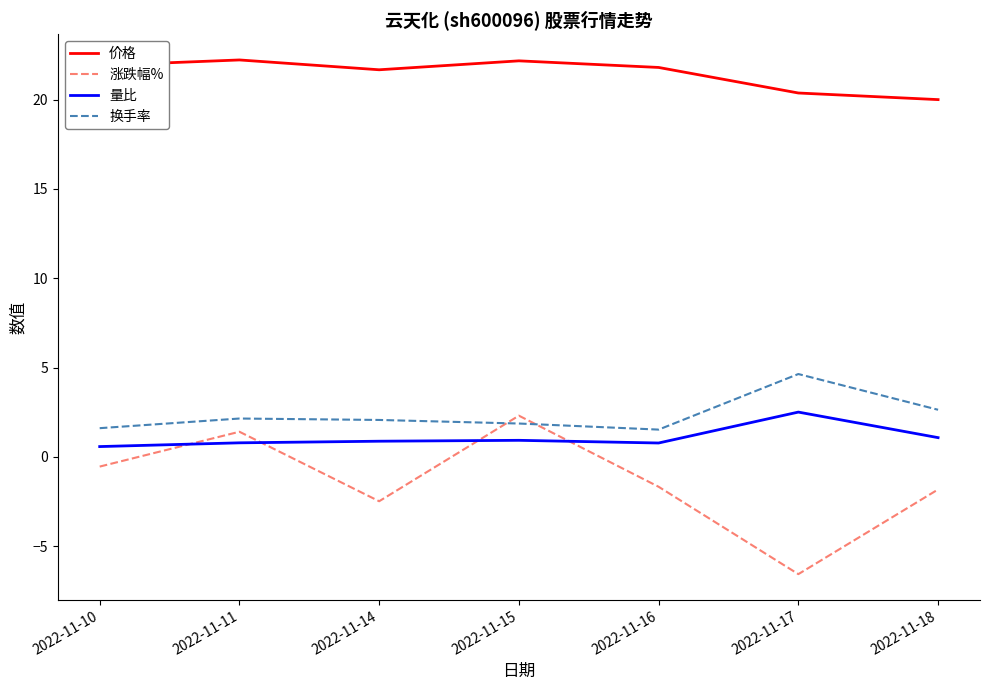

Is the value of 换手率 at 2022-11-15 greater than the value of 价格 at 2022-11-16?

No